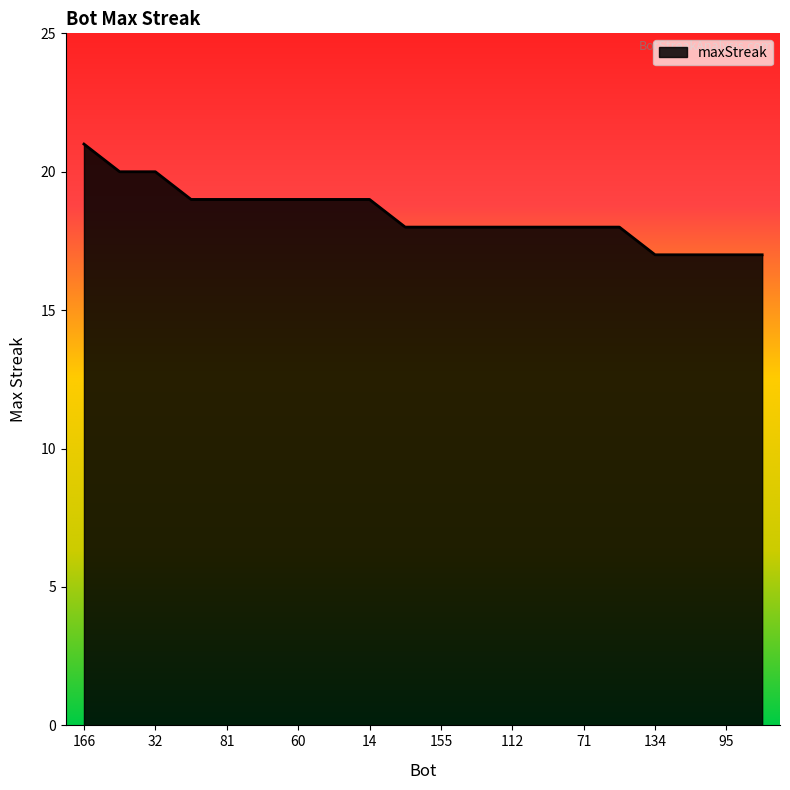

Does the chart have visible grid lines?

No